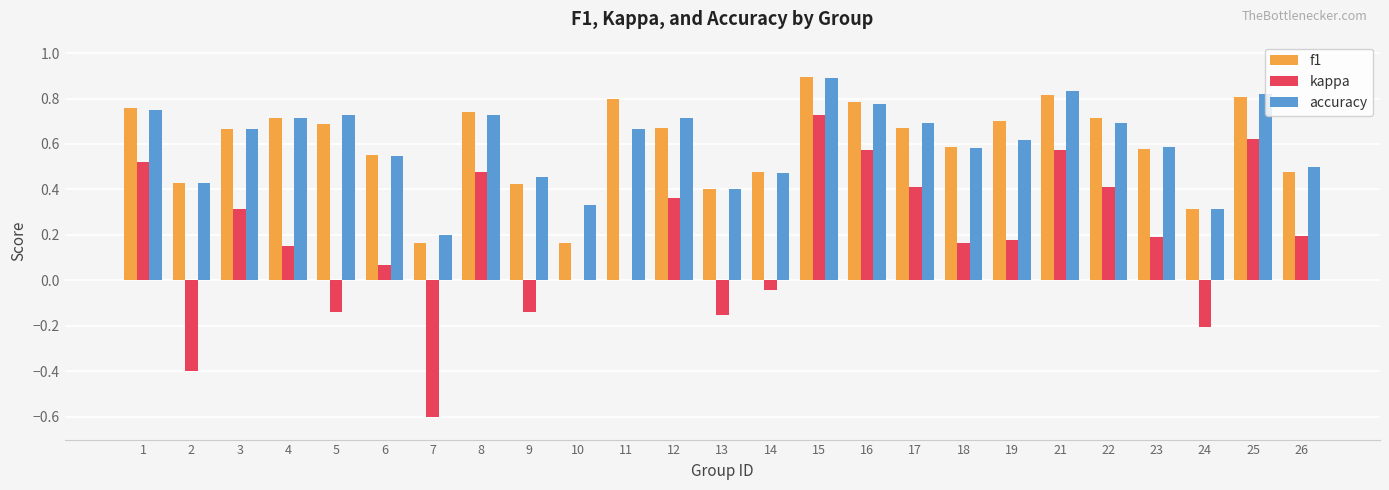

Is it true that kappa equals 0.7 at 15?

True